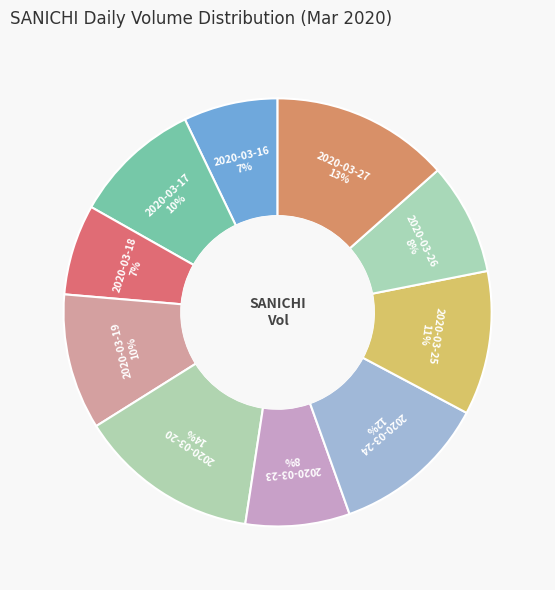

Combined, do 2020-03-17 and 2020-03-26 account for over 50%?

No